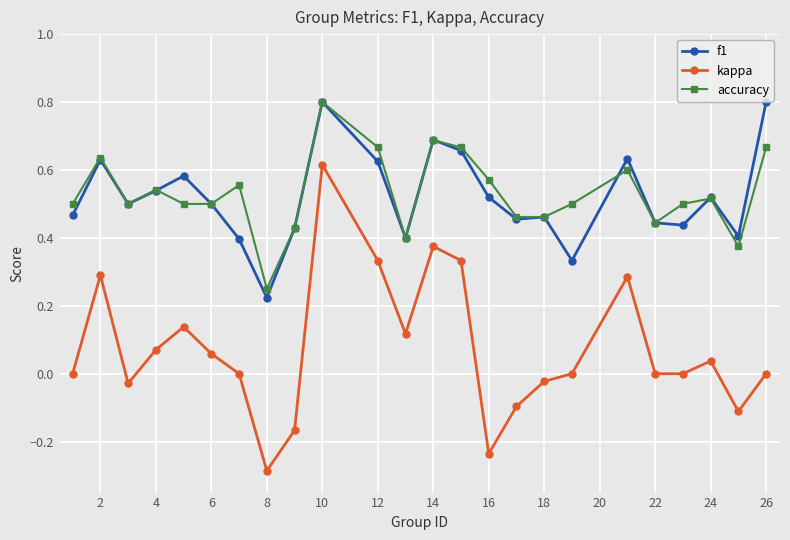

What is the maximum value shown in the chart?

0.8